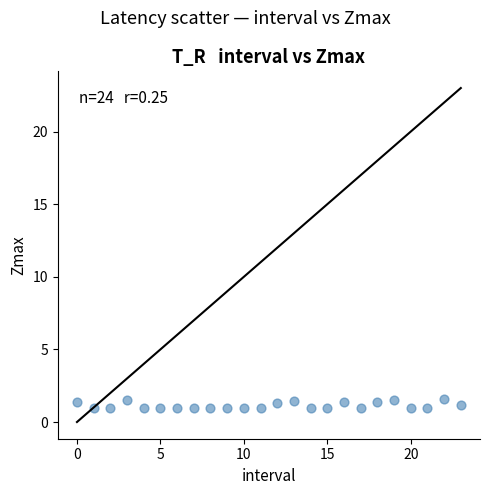

What is the range of Y values (max minus min)?

0.6